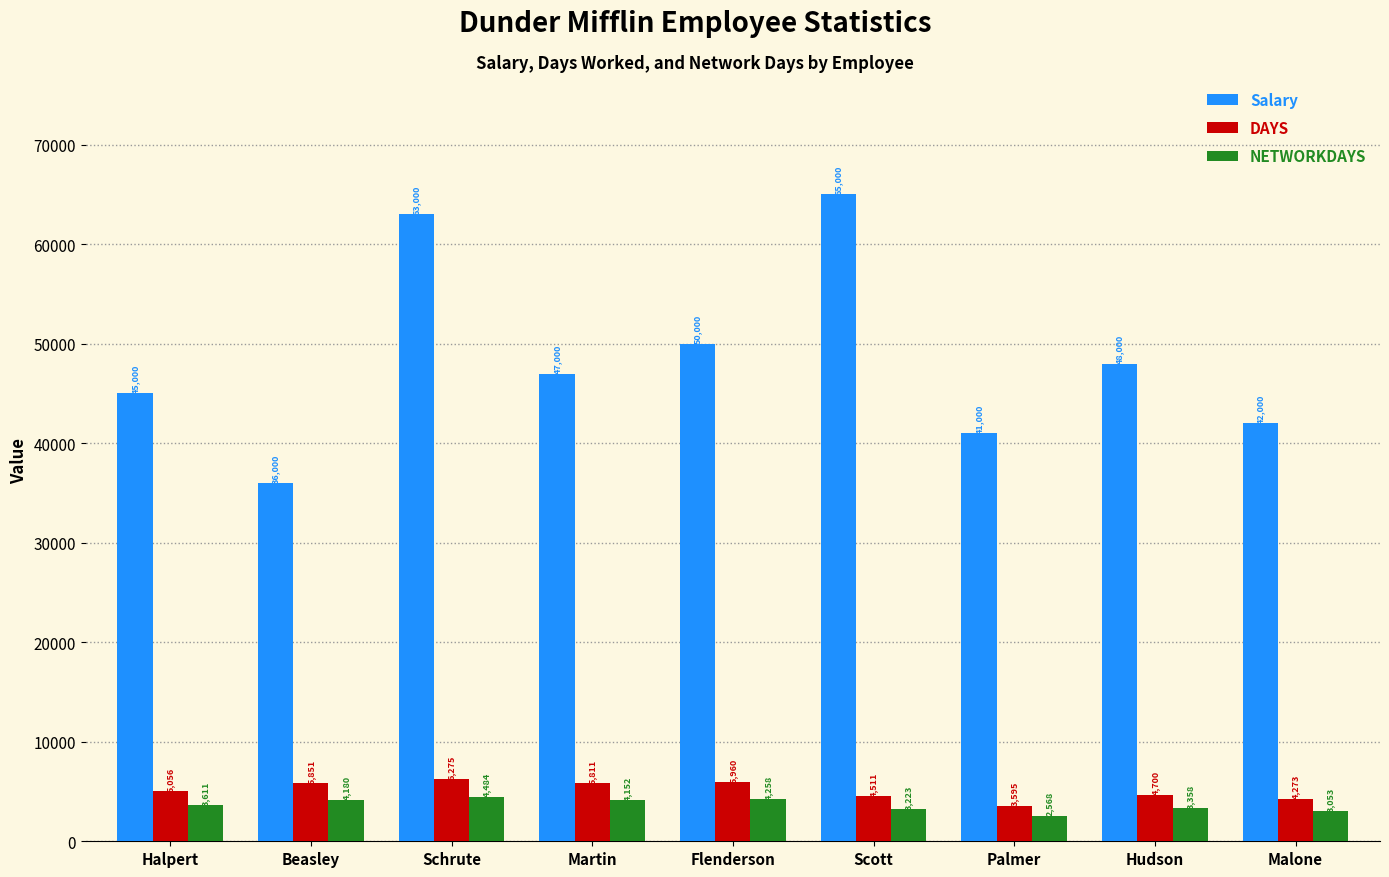

Which series has the widest spread of values?

Salary